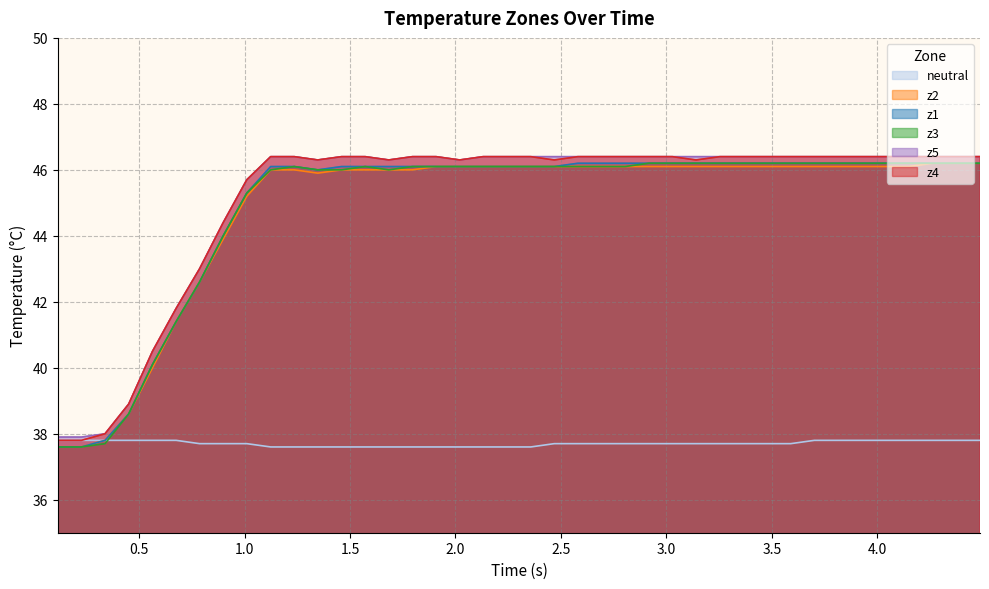

True or false: z5 and z3 intersect in this chart.

False